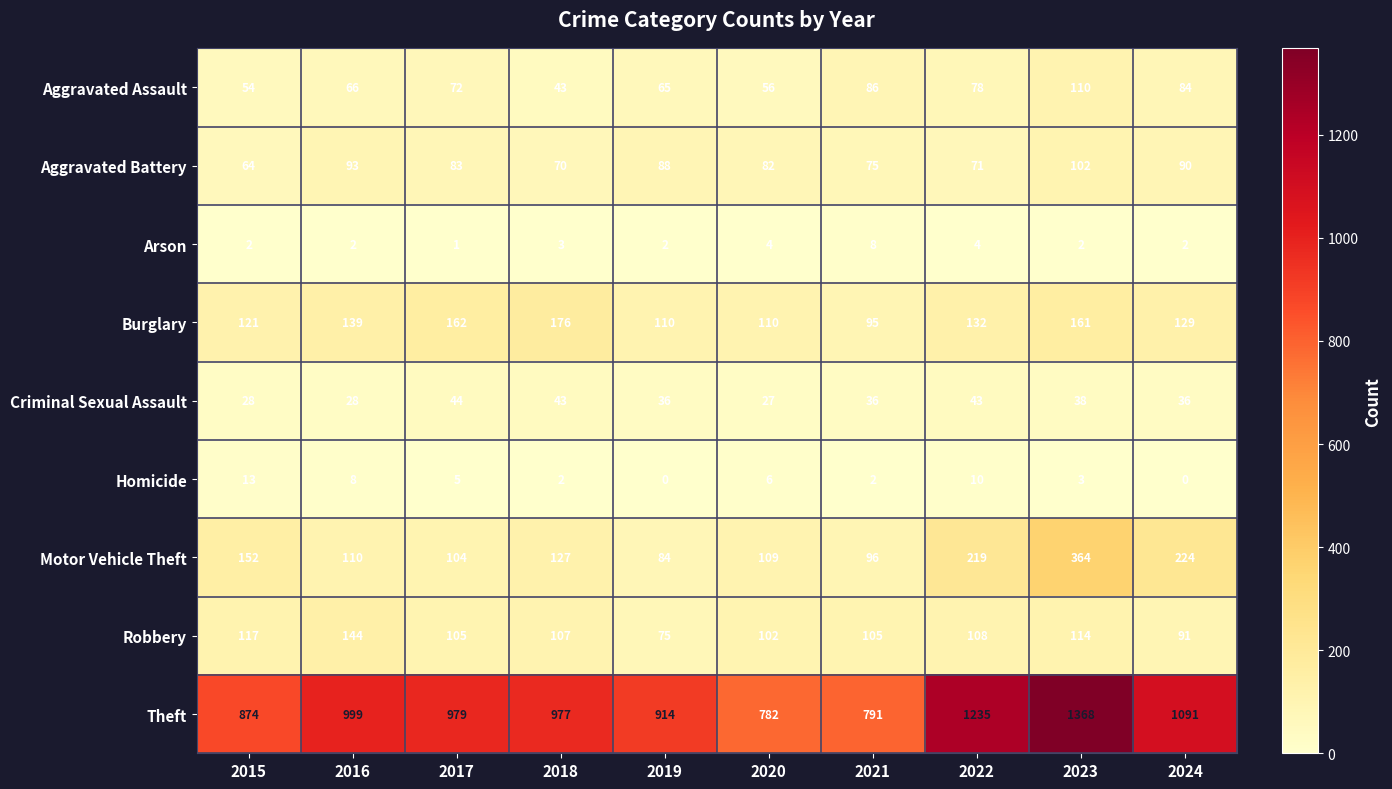

What is the average value of the Motor Vehicle Theft series?

159